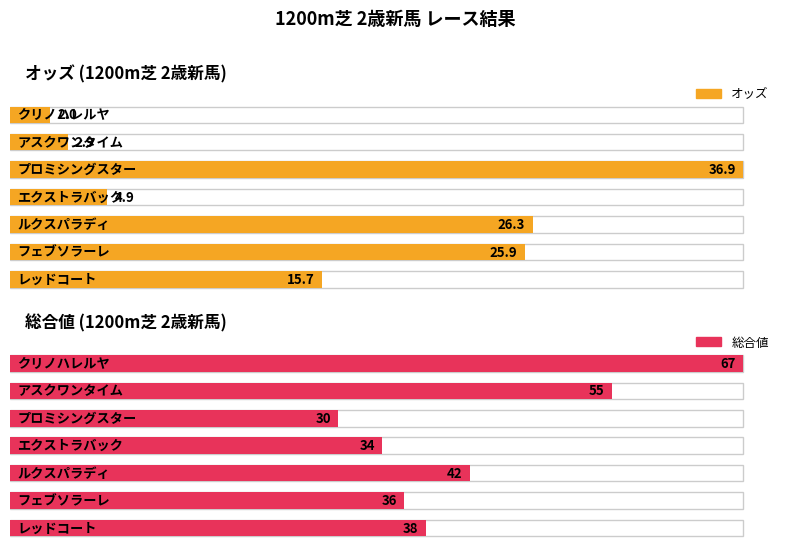

What is the smallest value displayed?

2.0